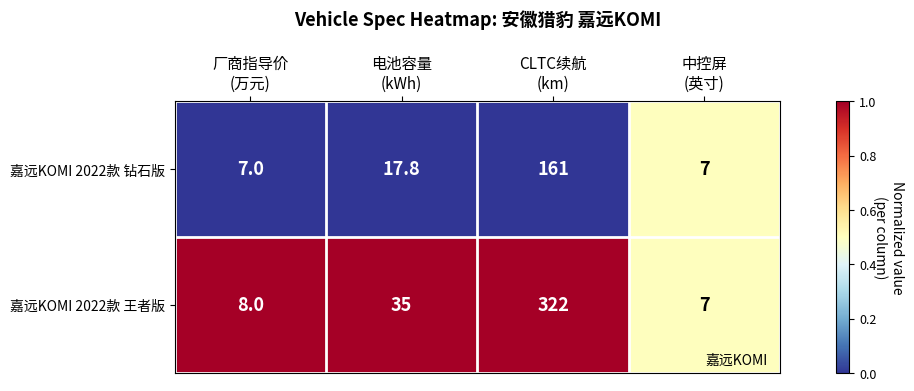

Which series has the widest spread of values?

嘉远KOMI 2022款 王者版